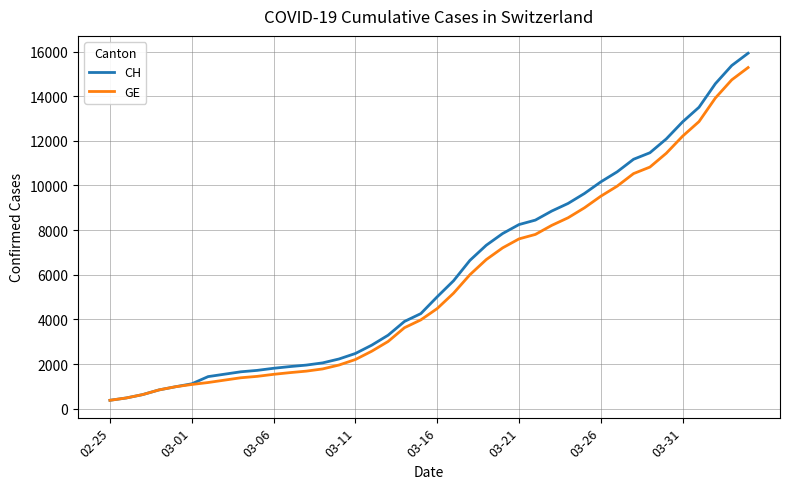

How many lines are shown in the chart?

2